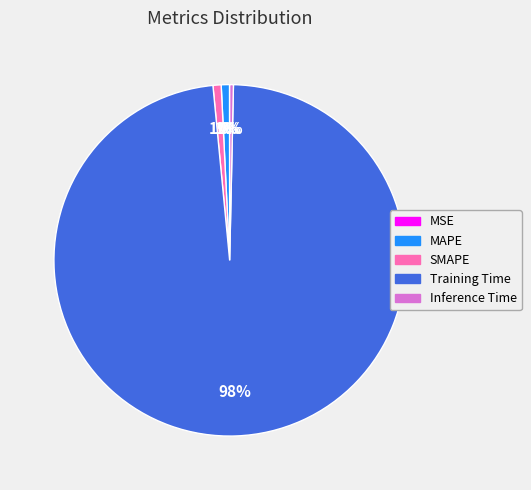

What percentage is the SMAPE slice, to the nearest percent?

1%